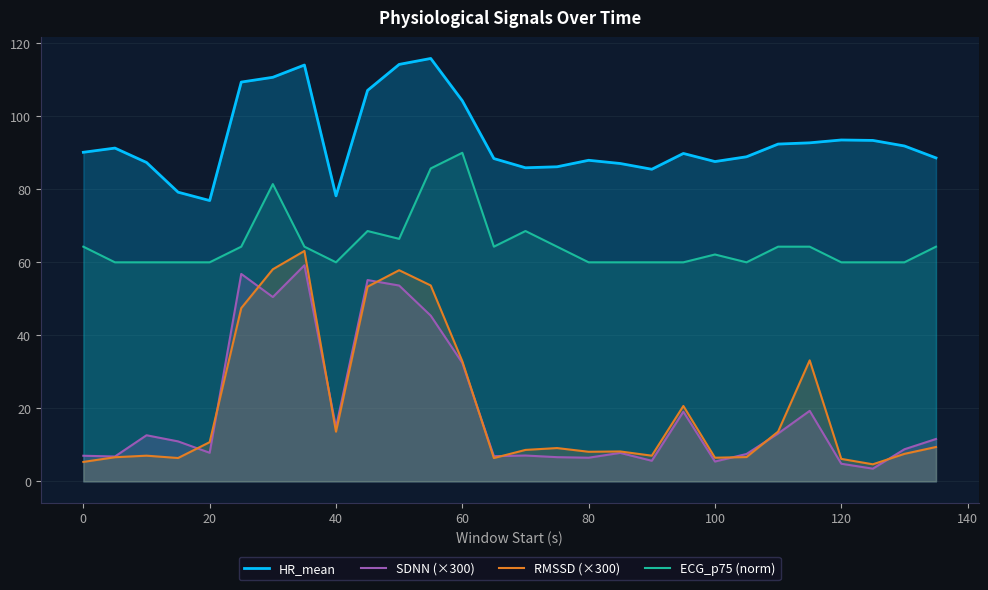

Reading left to right, transcribe all the data shown in this chart.

HR_mean: 90.1	91.3	87.3	79.2	76.9	109.4	110.7	114.0	78.2	107.1	114.2	115.8	104.3	88.4	85.9	86.2	88.0	87.1	85.5	89.8	87.6	88.9	92.4	92.7	93.5	93.4	91.9	88.6
SDNN (×300): 7.0	6.8	12.6	10.9	7.8	56.8	50.5	59.2	14.8	55.1	53.6	45.4	32.5	6.9	7.1	6.6	6.5	7.8	5.6	19.1	5.4	7.5	13.1	19.3	4.8	3.5	8.8	11.6
RMSSD (×300): 5.3	6.6	7.0	6.4	10.7	47.5	58.1	63.1	13.6	53.3	57.8	53.7	32.9	6.4	8.6	9.1	8.1	8.2	7.0	20.7	6.5	6.7	13.6	33.1	6.2	4.7	7.5	9.4
ECG_p75 (norm): 64.3	60.0	60.0	60.0	60.0	64.3	81.4	64.3	60.0	68.6	66.4	85.7	90.0	64.3	68.6	64.3	60.0	60.0	60.0	60.0	62.1	60.0	64.3	64.3	60.0	60.0	60.0	64.3